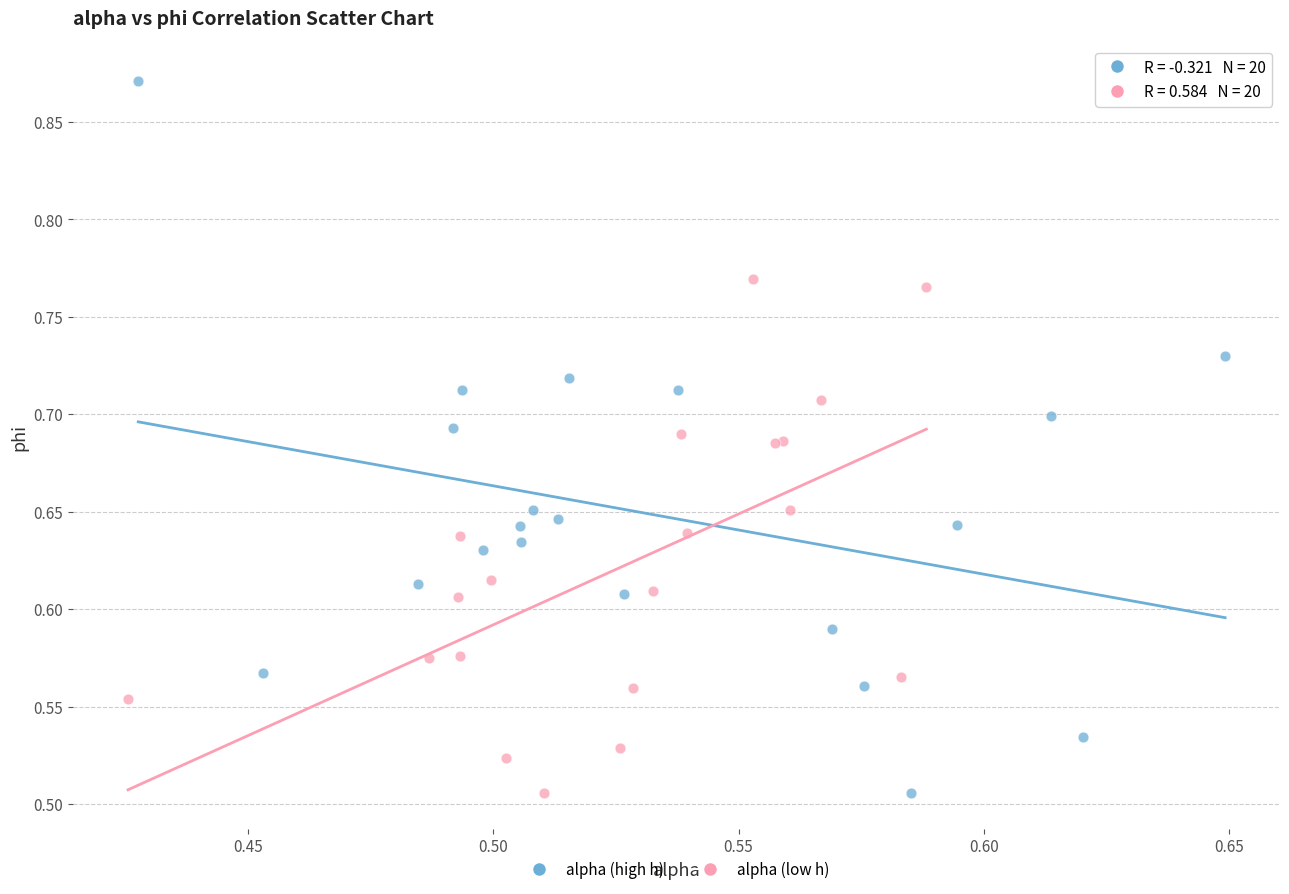

Which series has the widest spread of Y values?

alpha (high h)